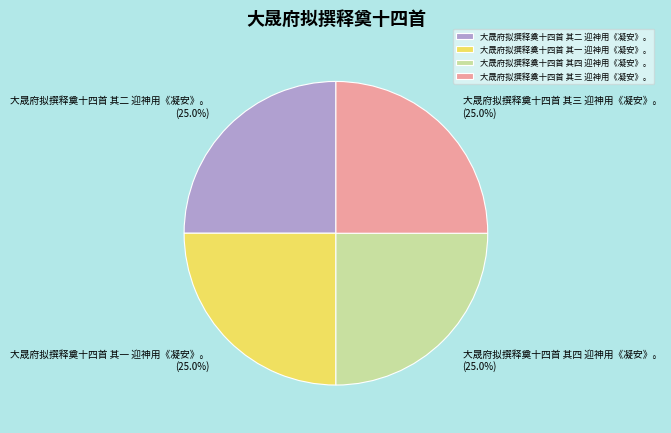

To the nearest percent, what percentage of the pie is 大晟府拟撰释奠十四首 其三 迎神用《凝安》。?

25%